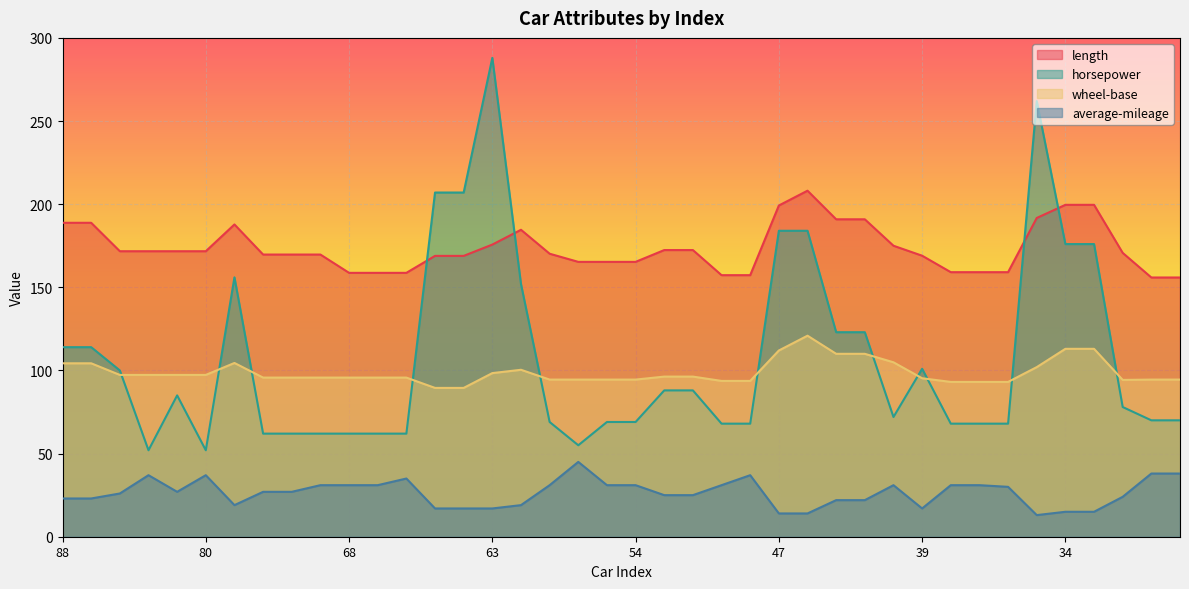

True or false: length has a value of 254.5 at 50.

False